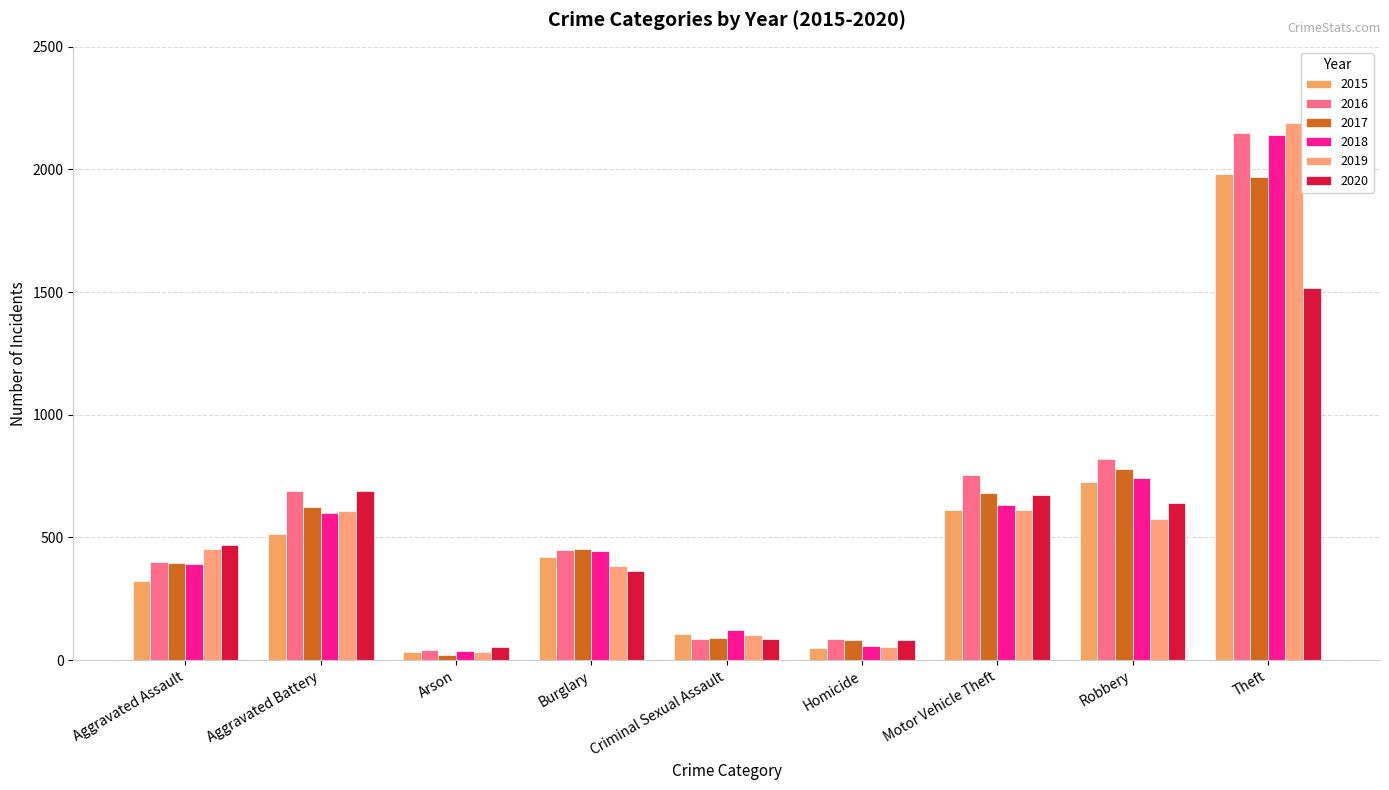

How many data points does each series have?

9